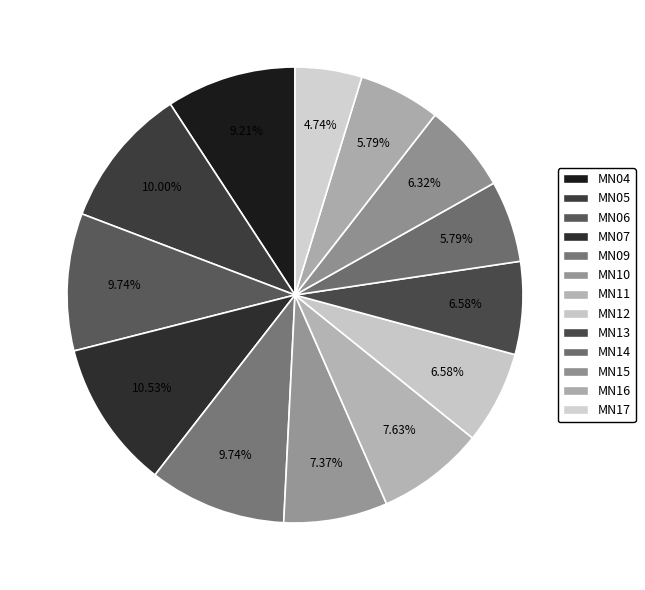

Is MN12 the majority of the pie?

No